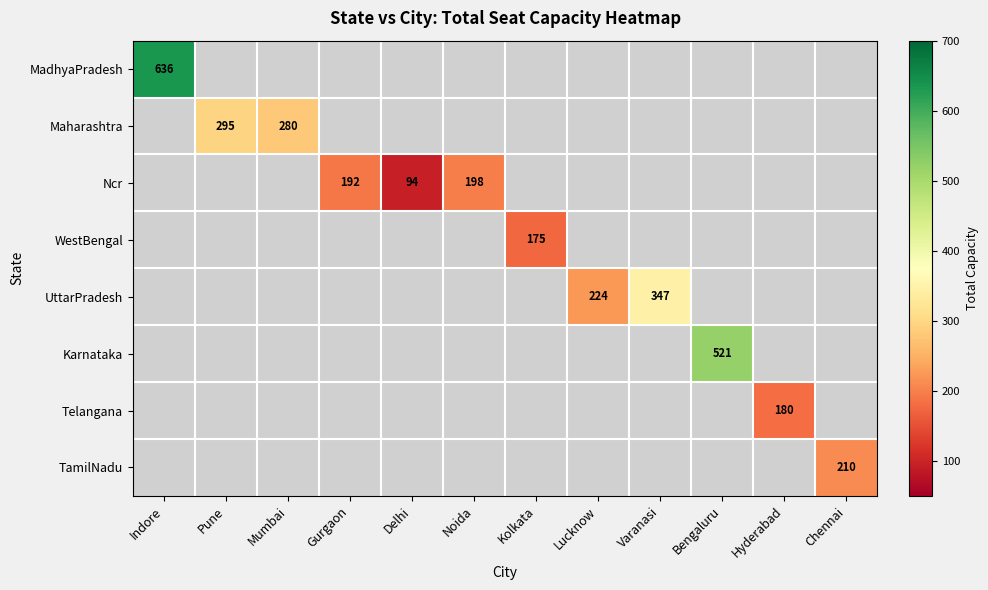

What is the total value across all series at Chennai?

210